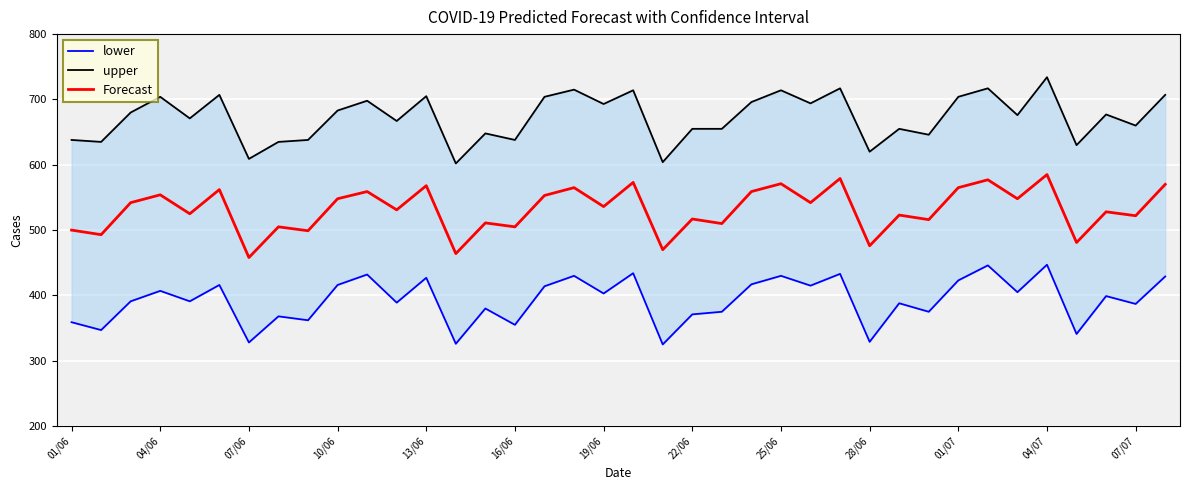

True or false: upper and lower cross at least once.

False